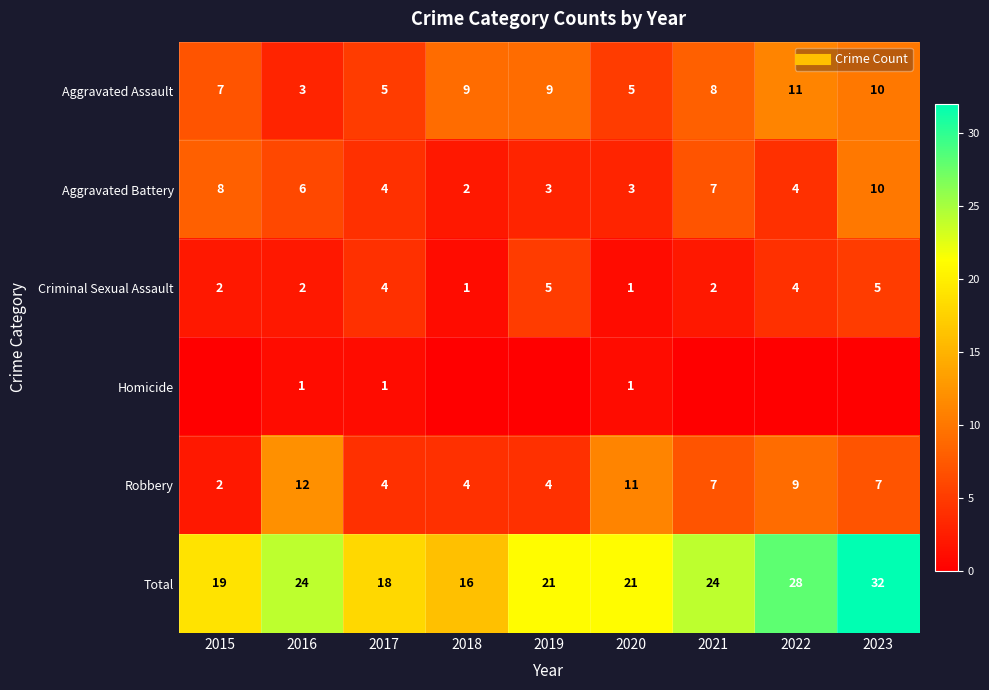

What is the sum of the Robbery values at 2017 and 2022?

13